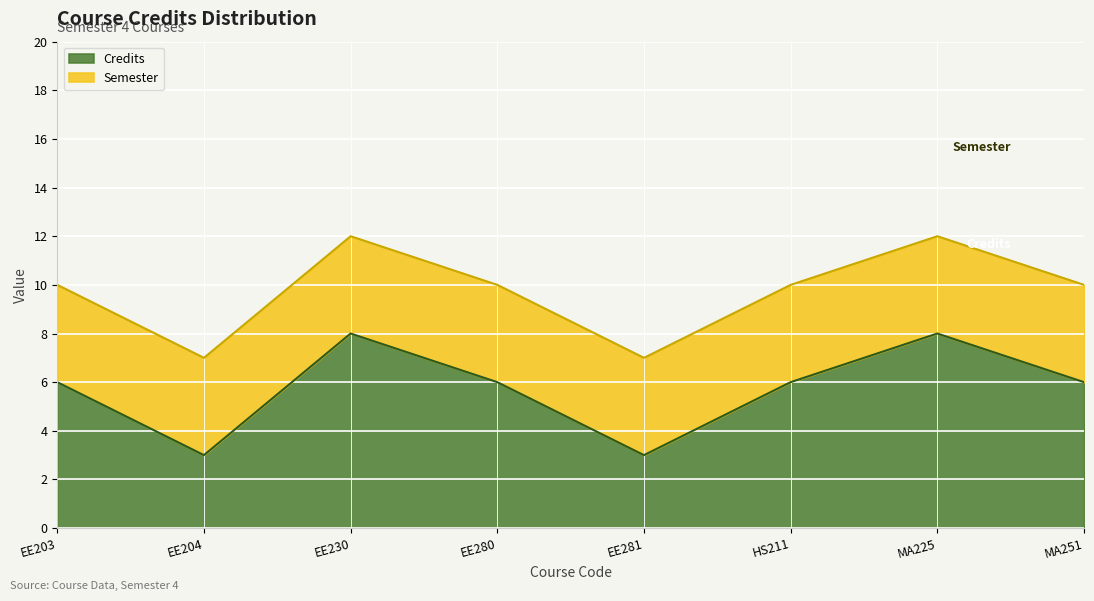

Which label corresponds to the smallest value in the chart?

EE204